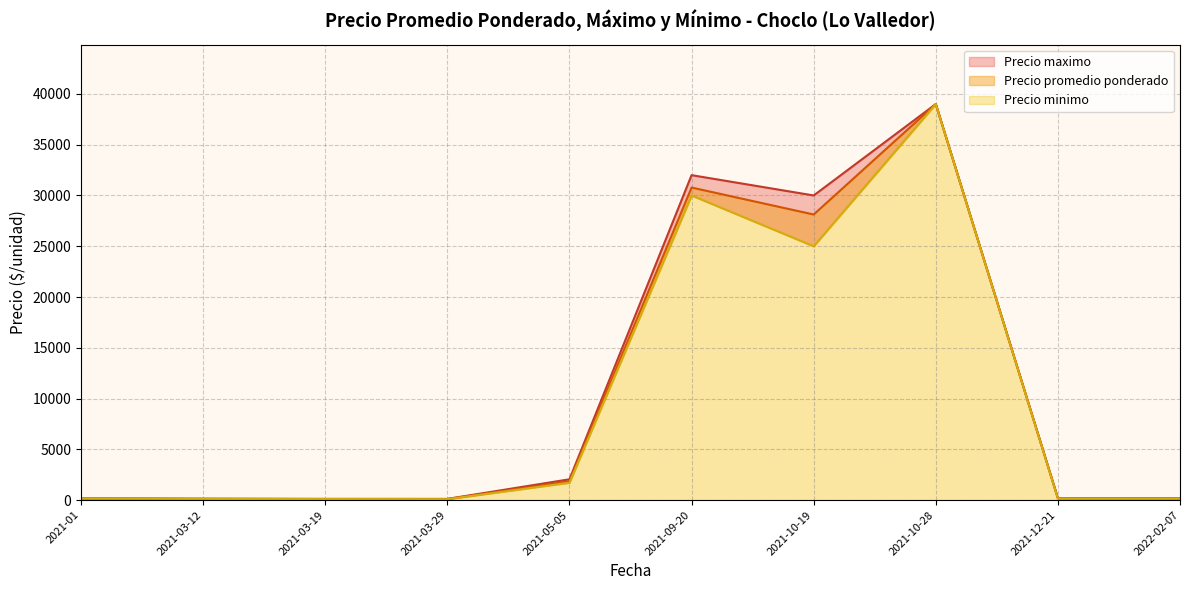

Where is Precio minimo nearest to the value 20035?

2021-10-19